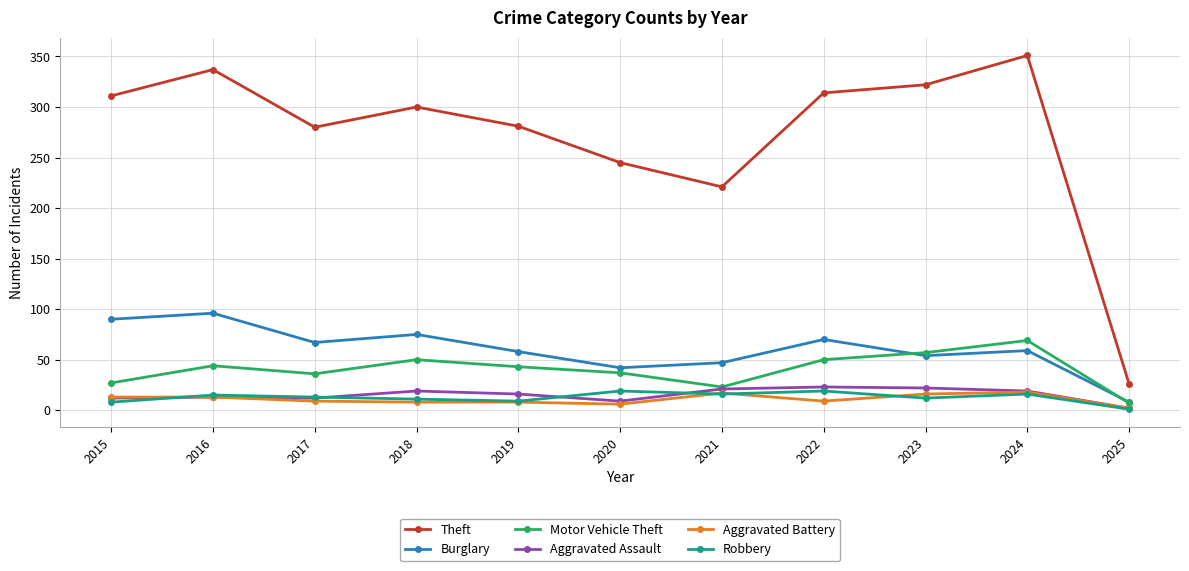

What is the spread (max minus min) of values at 2025?

25